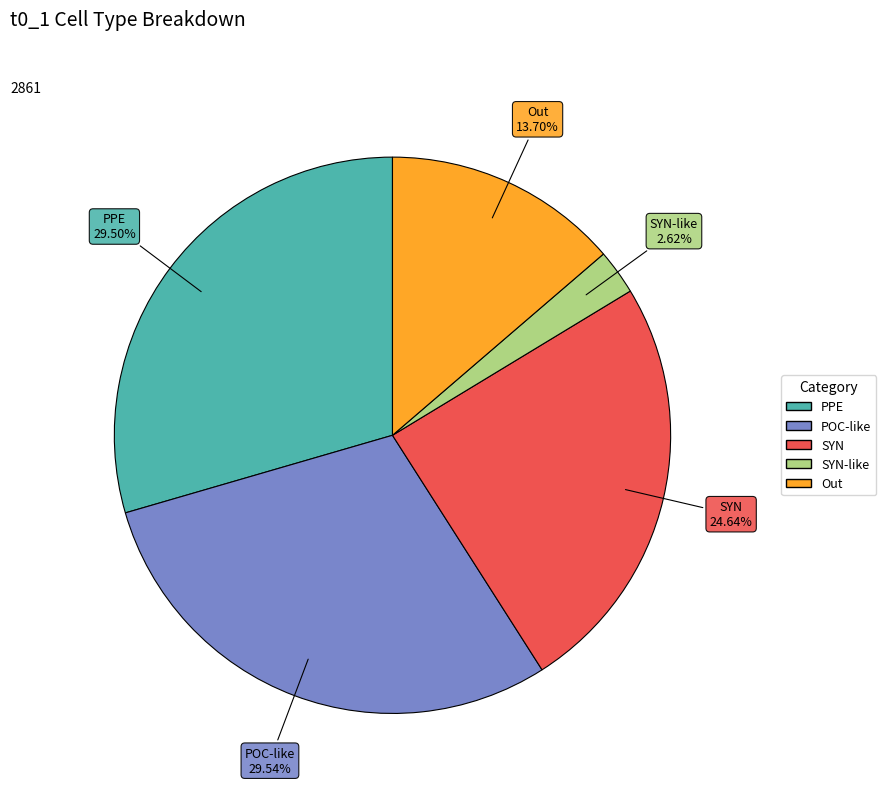

Does any single category account for the majority?

No